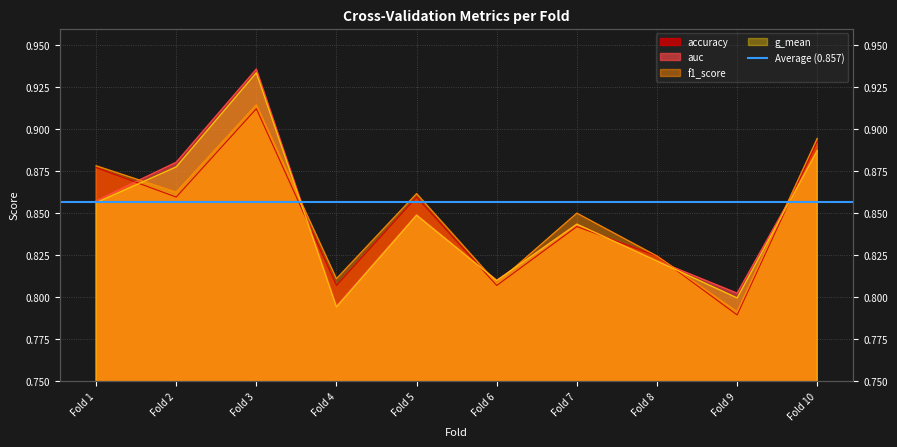

Which series has the widest spread of values?

auc